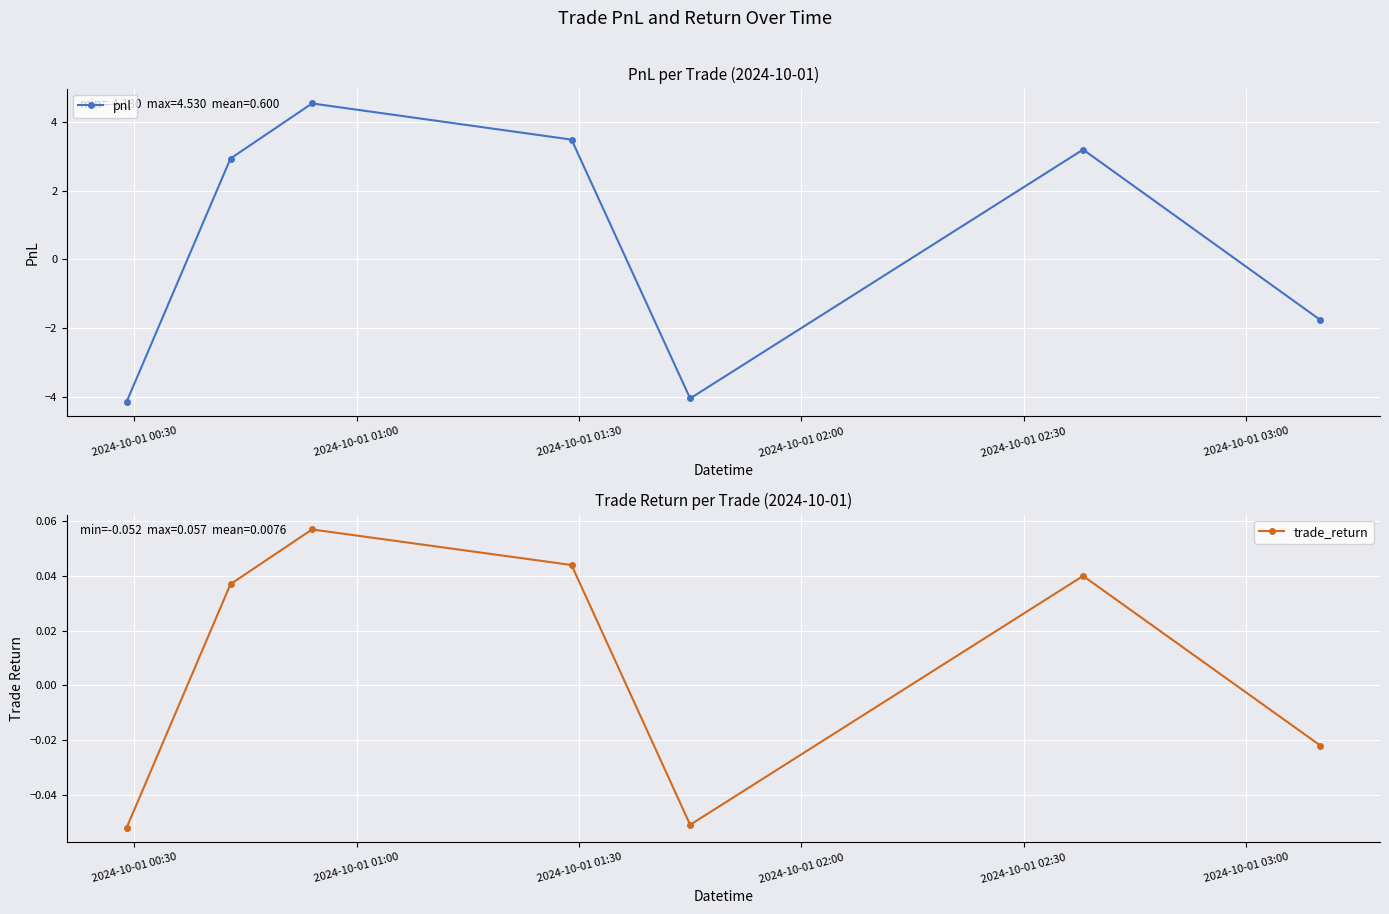

How many interior local valleys does the pnl series have?

1